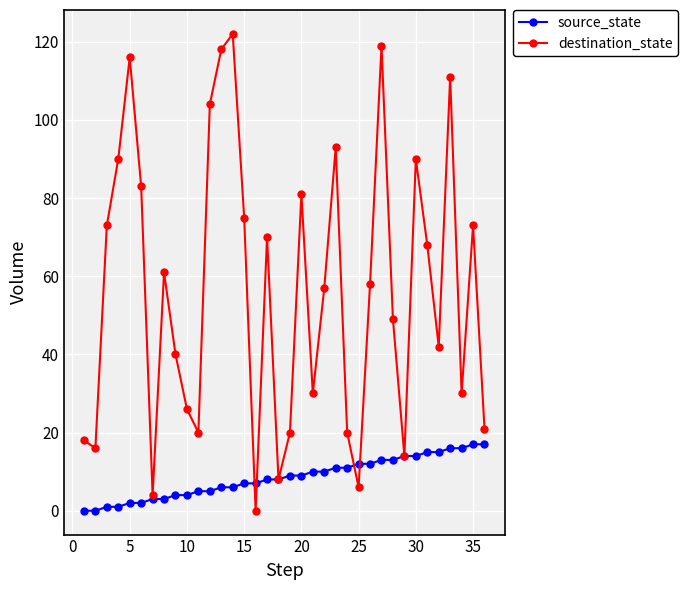

Reading right to left, what are all the values shown in this chart?

source_state: 17	17	16	16	15	15	14	14	13	13	12	12	11	11	10	10	9	9	8	8	7	7	6	6	5	5	4	4	3	3	2	2	1	1	0	0
destination_state: 21	73	30	111	42	68	90	14	49	119	58	6	20	93	57	30	81	20	8	70	0	75	122	118	104	20	26	40	61	4	83	116	90	73	16	18